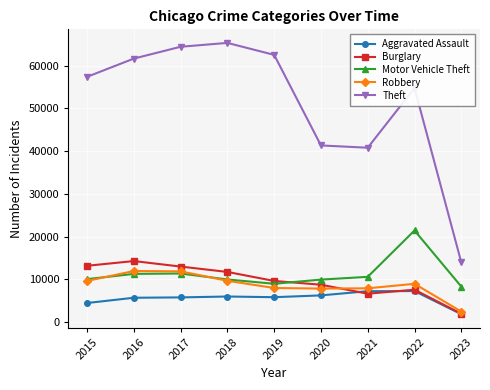

What is the difference between the Robbery values at 2017 and 2016?

80